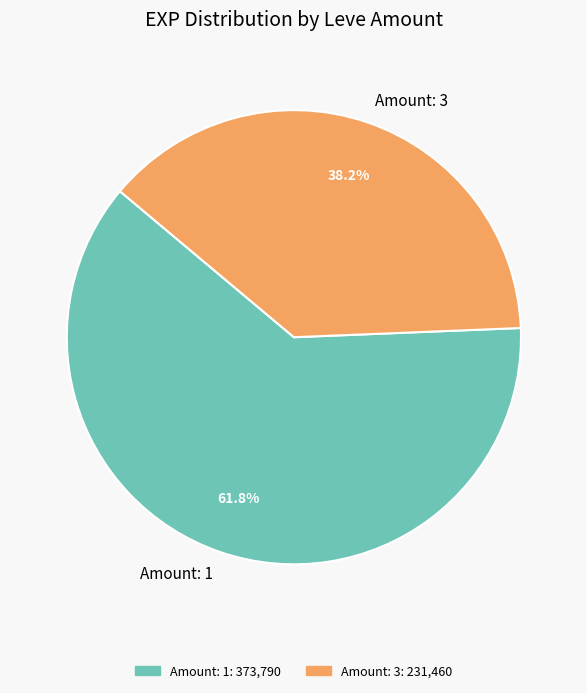

Approximately how many times larger is the value at Amount: 1 compared to Amount: 3?

1.6